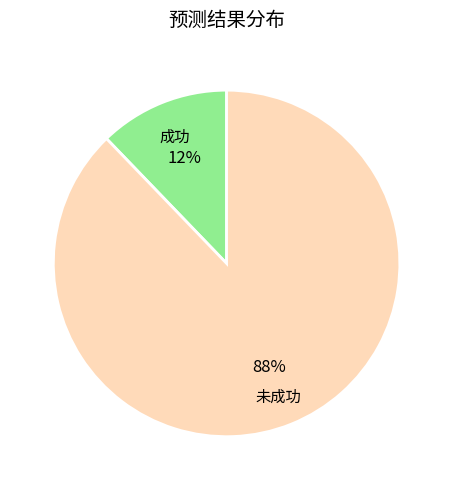

Count the number of slices in the pie.

2